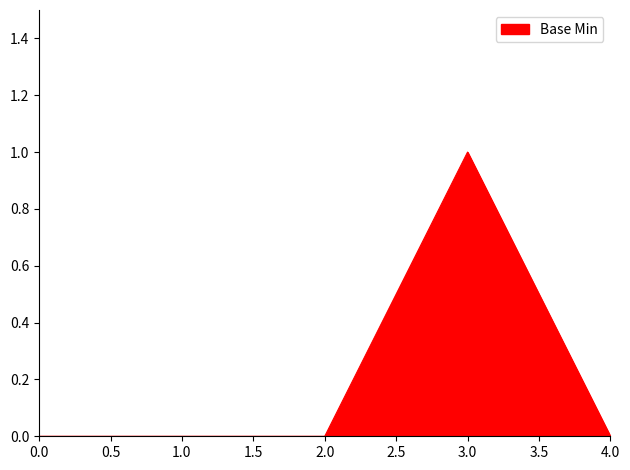

How many lines are shown in the chart?

1